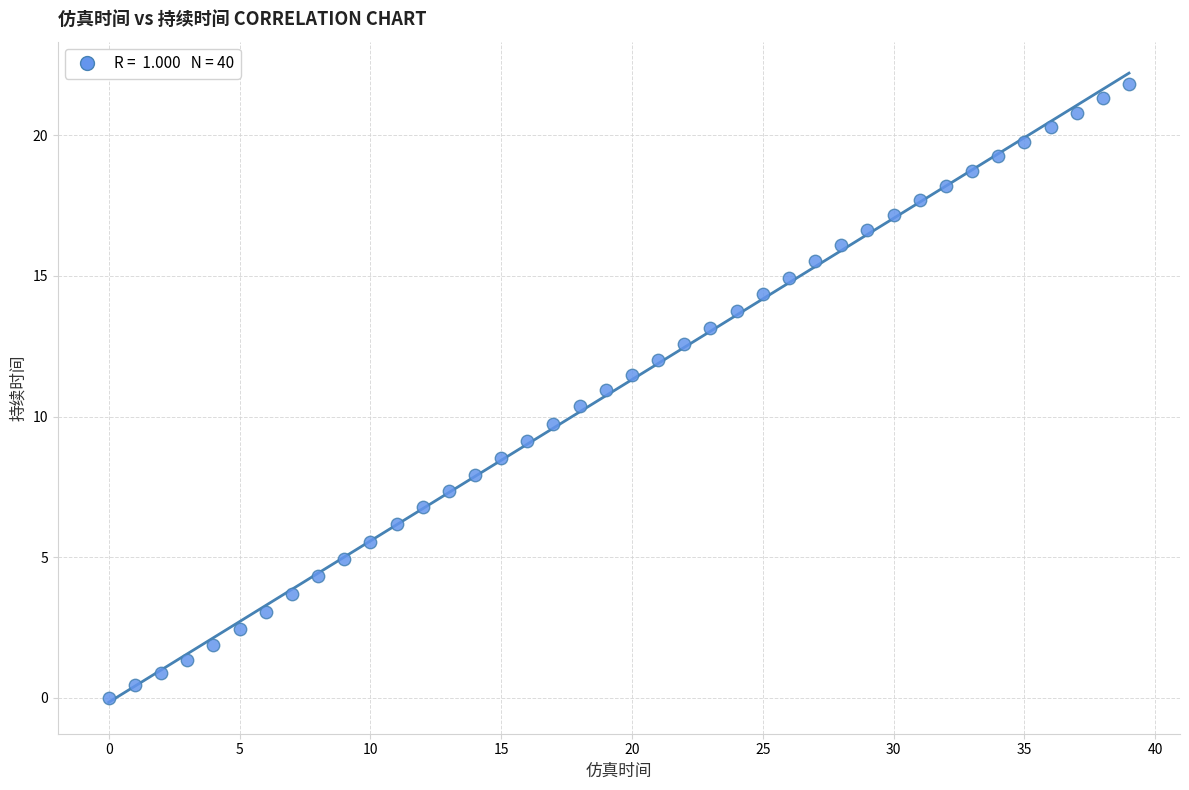

What is the range of Y values (max minus min)?

21.8